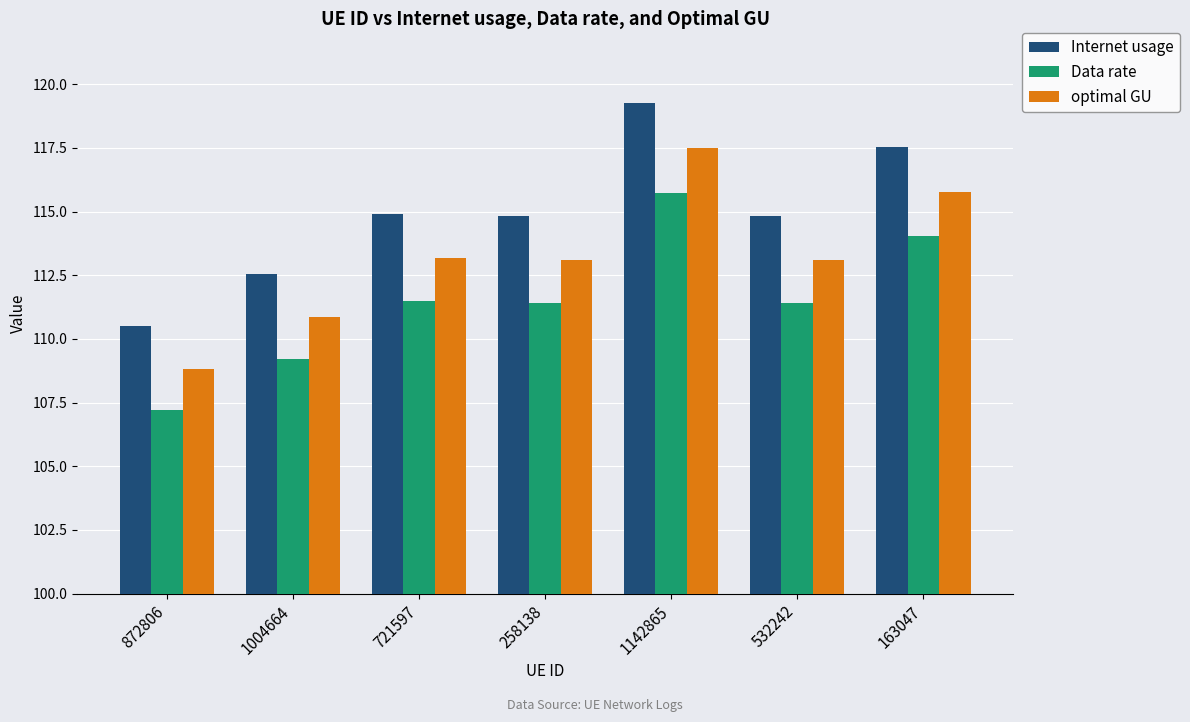

Count the number of data series in this chart.

3